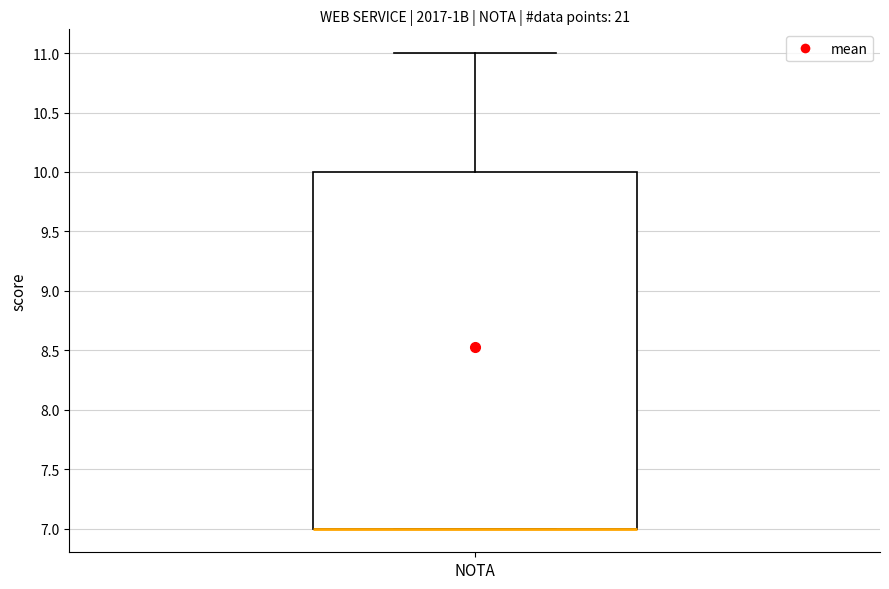

Where does the upper whisker of the box for NOTA end on the y-axis? The values are not printed on the chart, so give them approximately, as read against the axis.

11